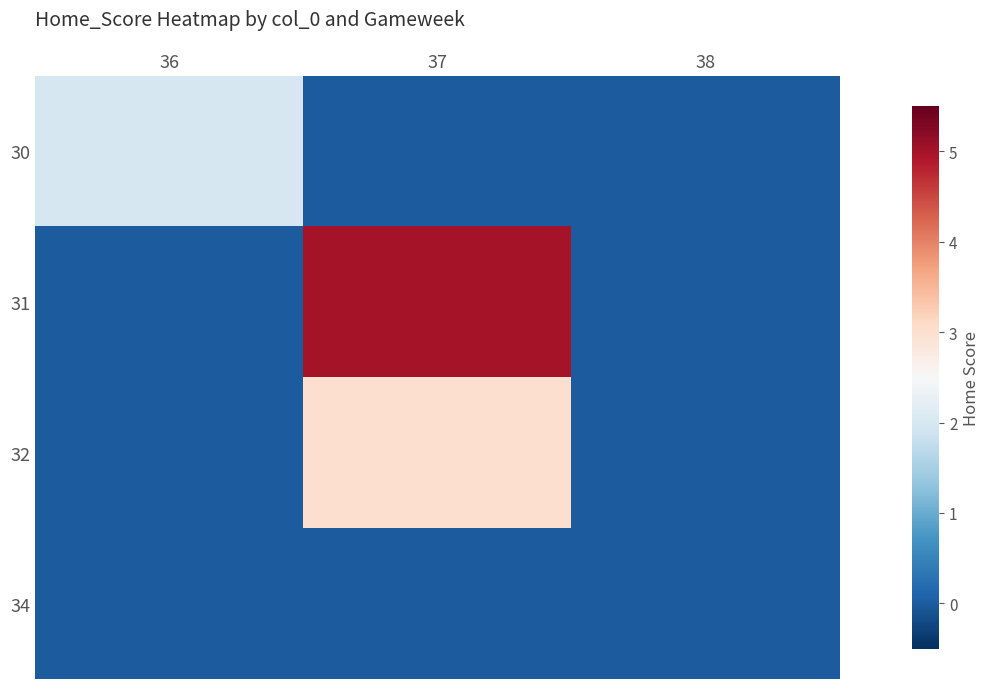

At which category is the sum across all series the highest?

37